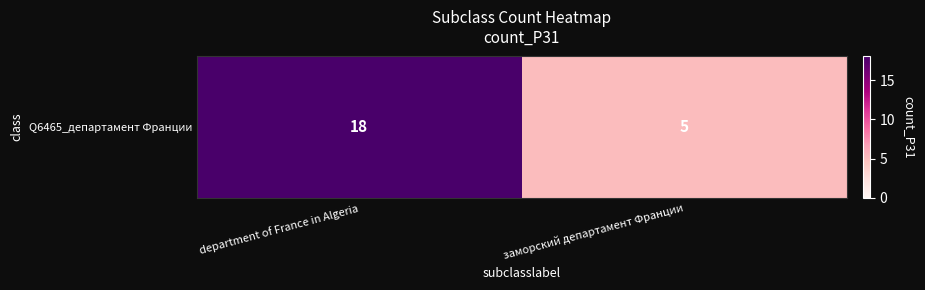

Which has a higher value, заморский департамент Франции or department of France in Algeria?

department of France in Algeria